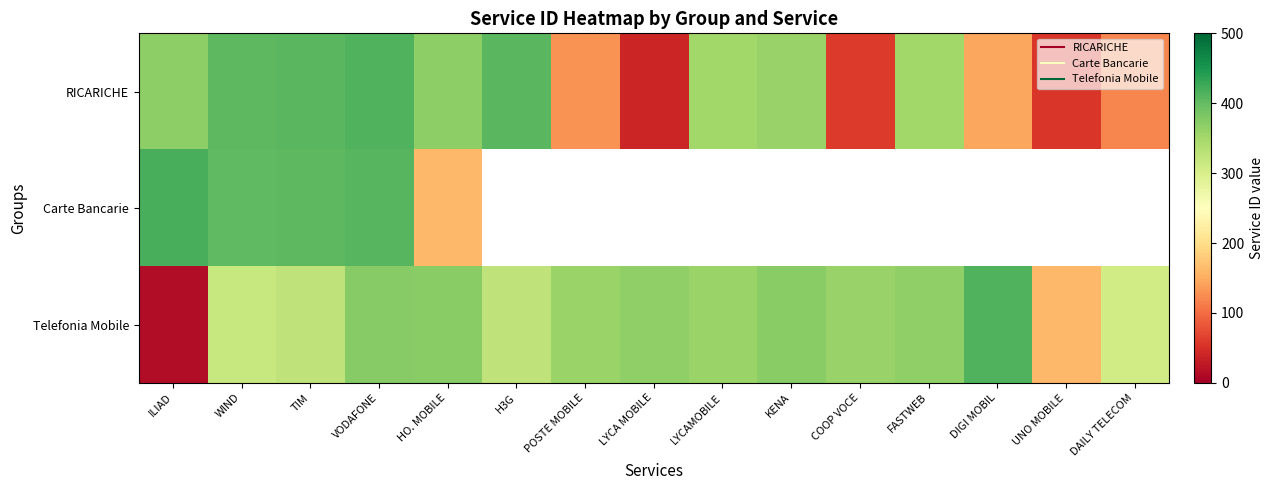

Which category has the highest value across all series?

ILIAD